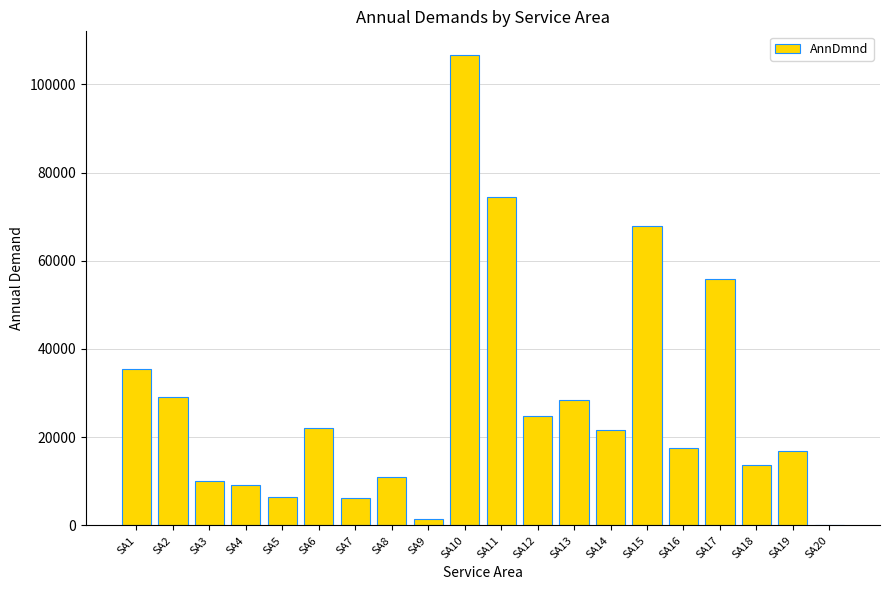

Which has a higher value, SA4 or SA10?

SA10